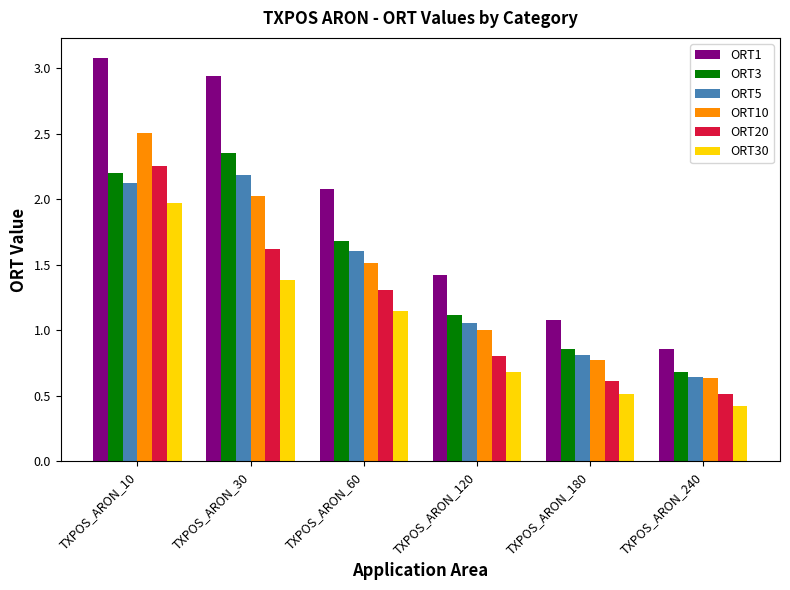

What value does the ORT30 series have at TXPOS_ARON_240?

0.4